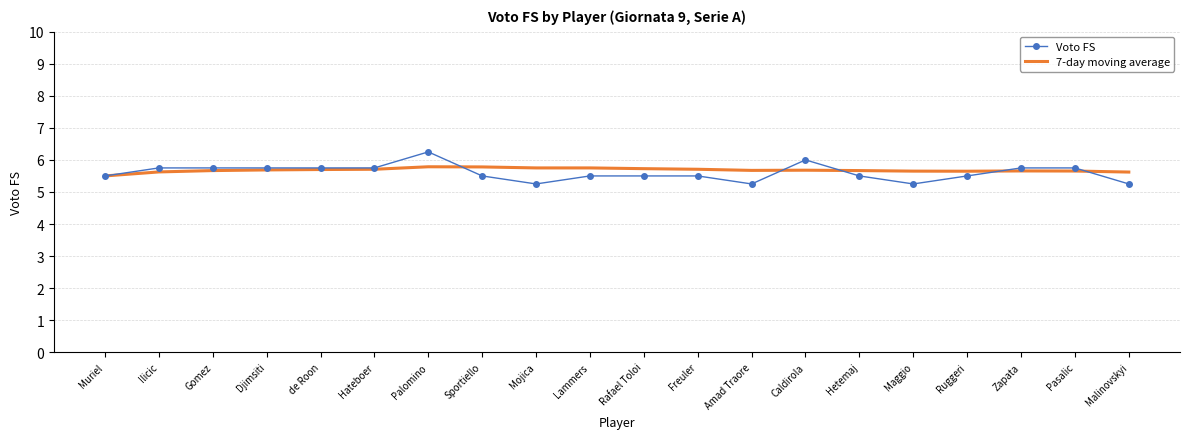

The Voto FS series shows 6.0 at Caldirola. True or false?

True